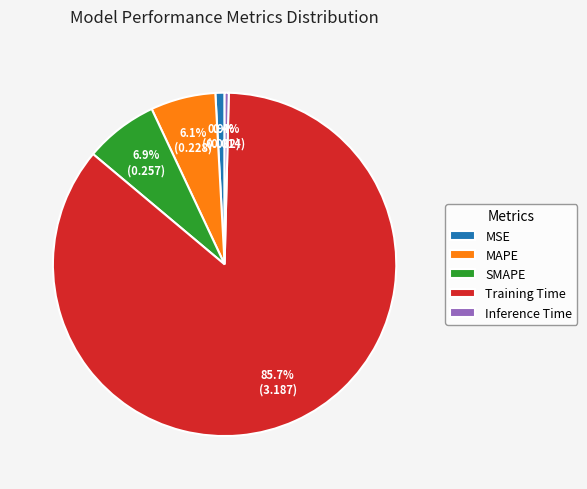

The MAPE slice represents 6% of the pie. True or false?

True